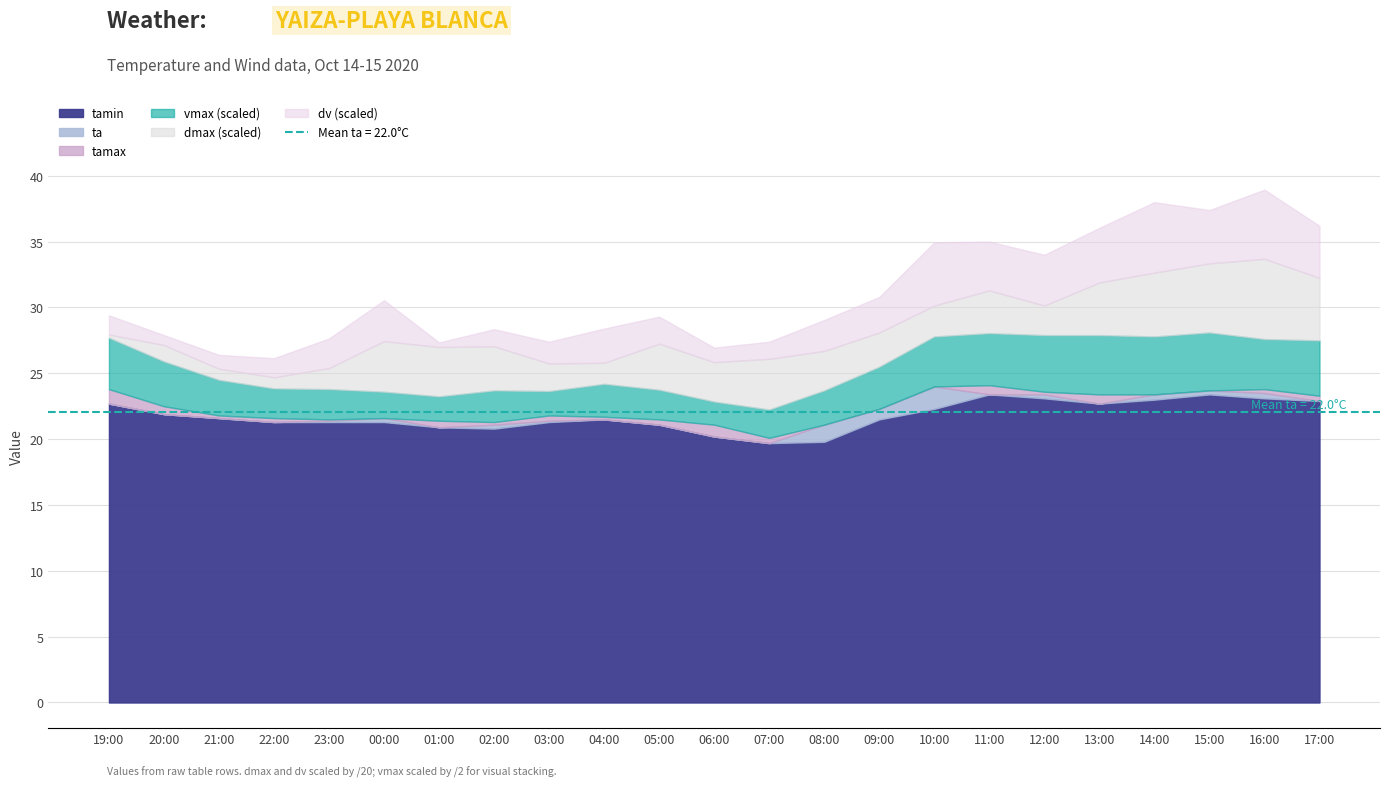

At which label does tamin reach its peak?

11:00